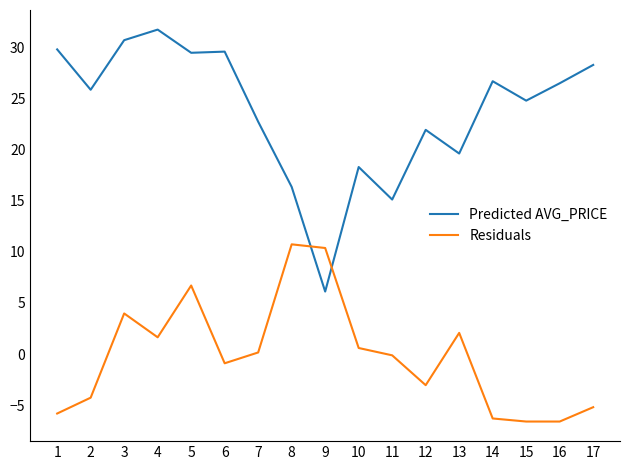

What is the difference between the Residuals values at 7 and 15?

6.8